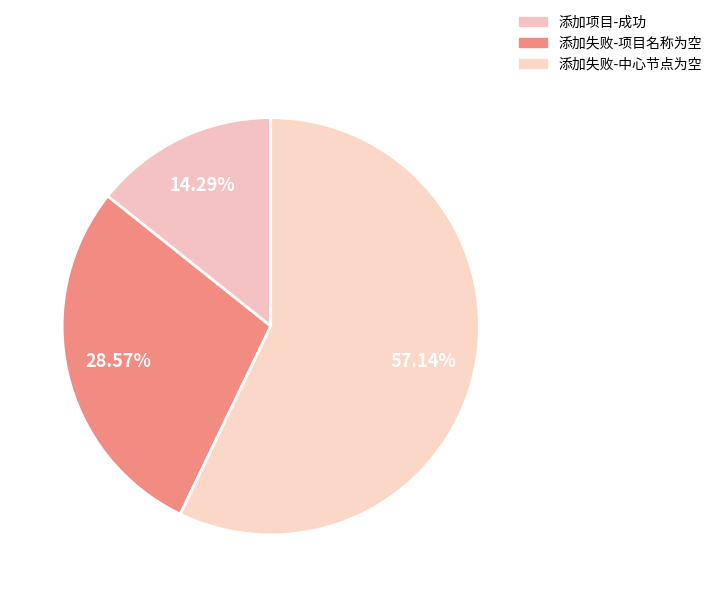

Which category has the biggest portion of the pie?

添加失败-中心节点为空